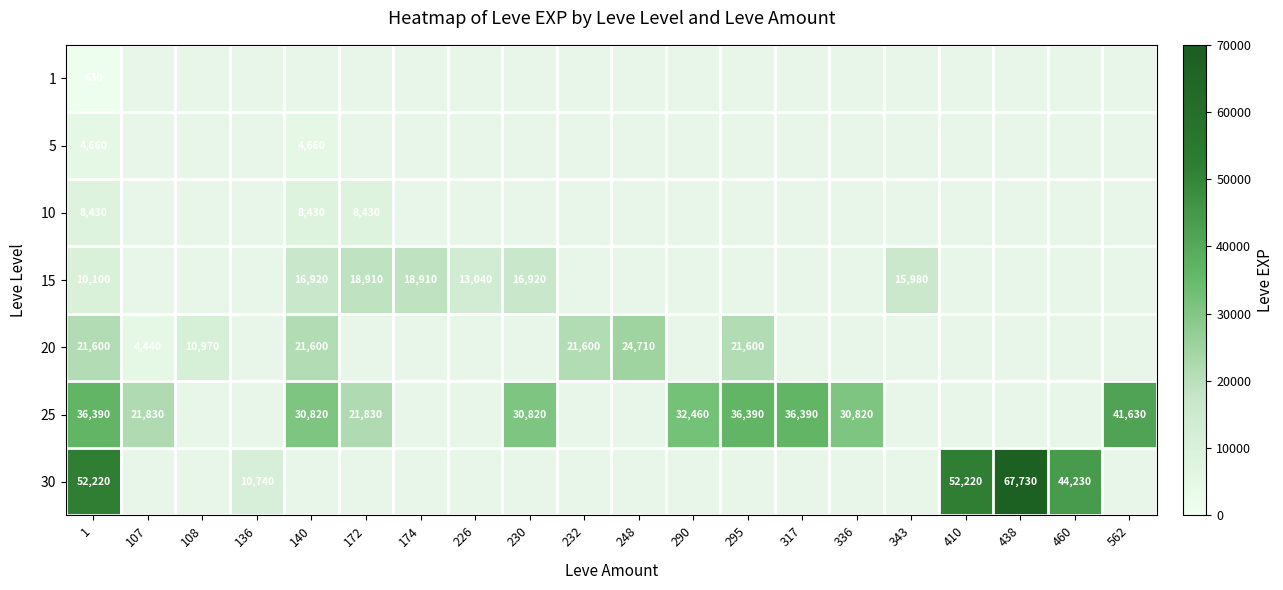

At how many categories does at least one series exceed 39501?

5